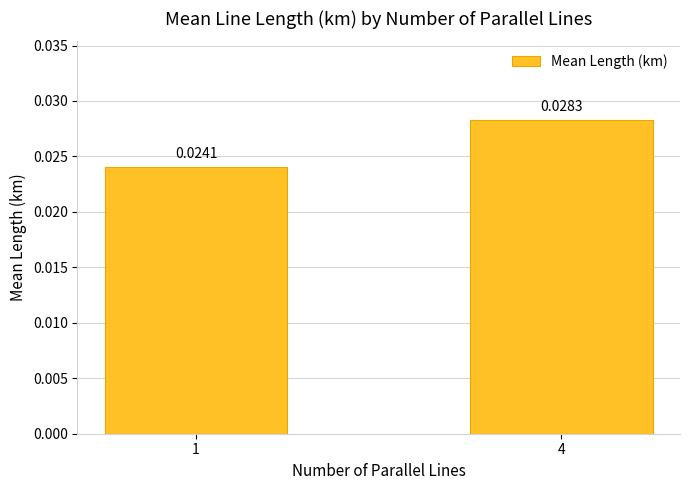

Rank the categories by value from highest to lowest.

4, 1